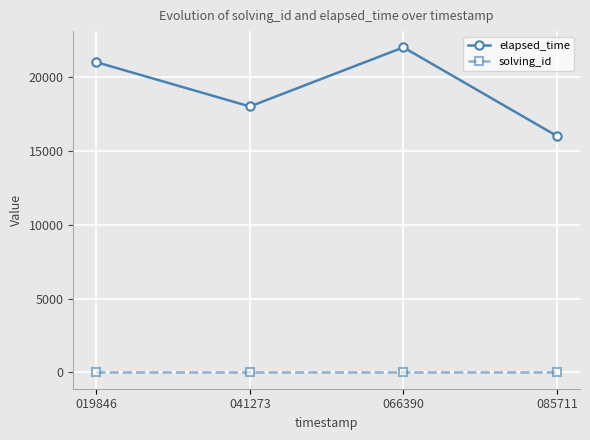

List the series in order of their peak value, lowest first.

solving_id, elapsed_time